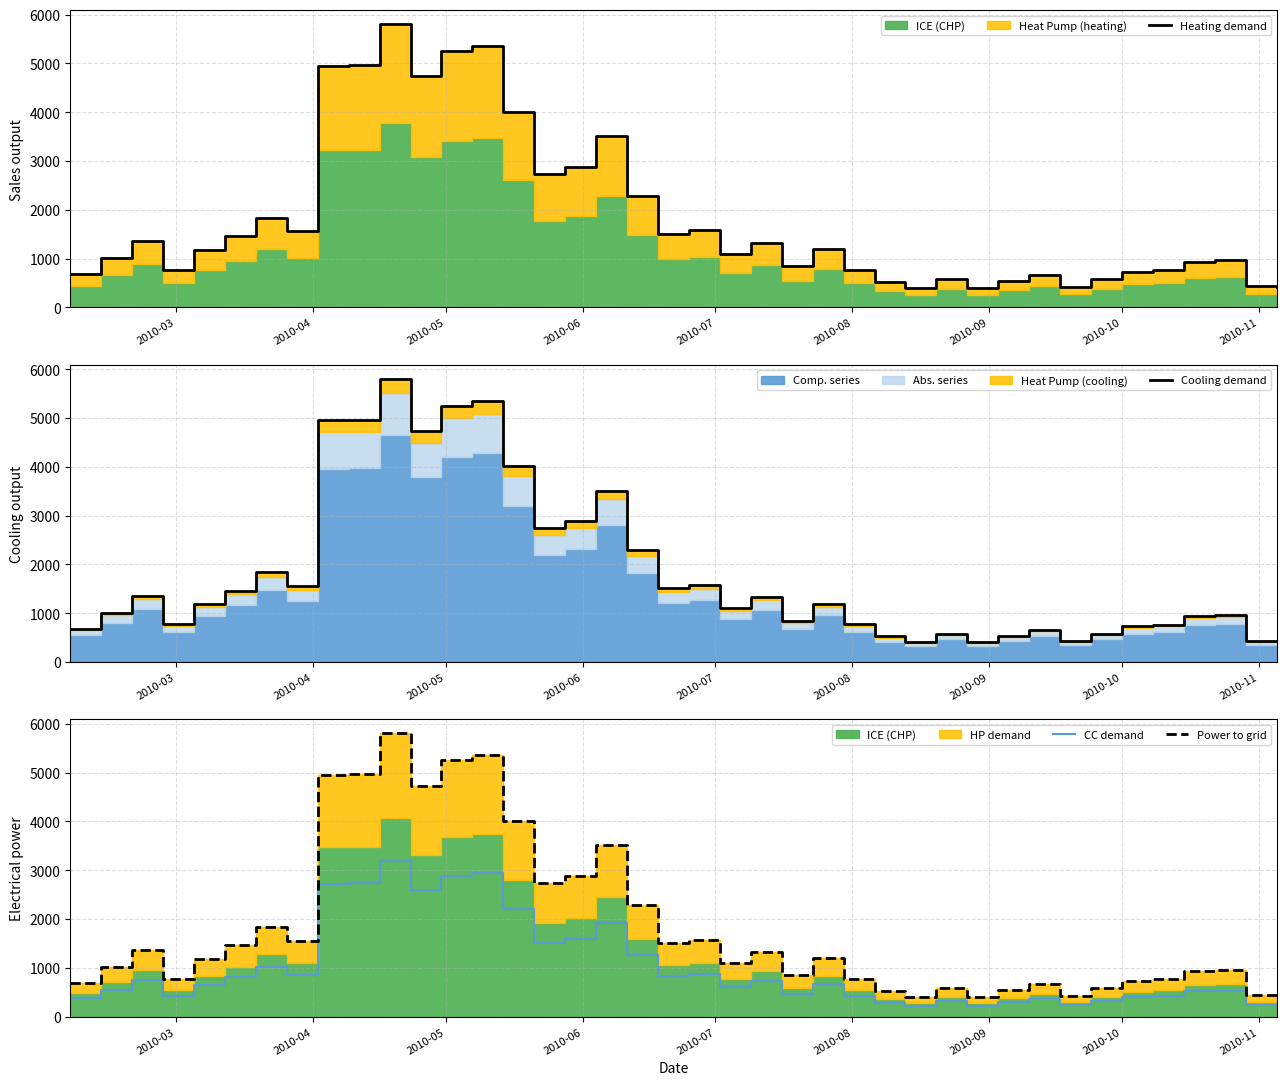

What is the lowest value of the CC demand series?

220.9